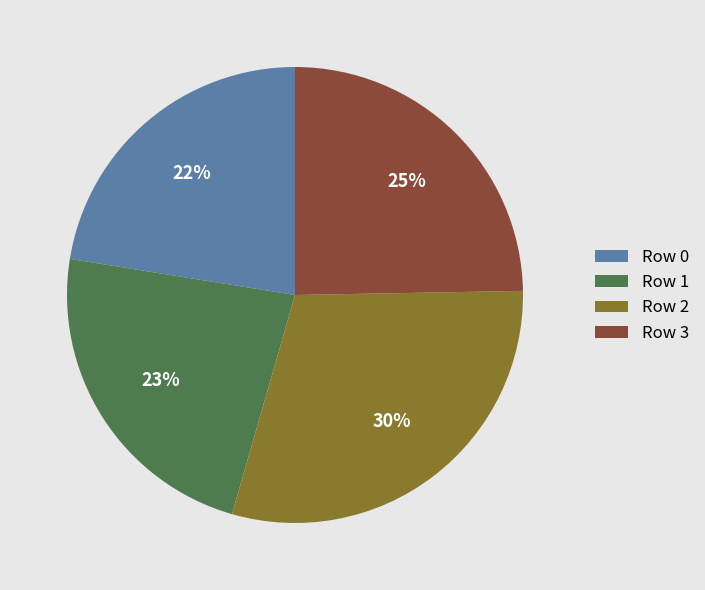

The Row 0 slice represents 14% of the pie. True or false?

False